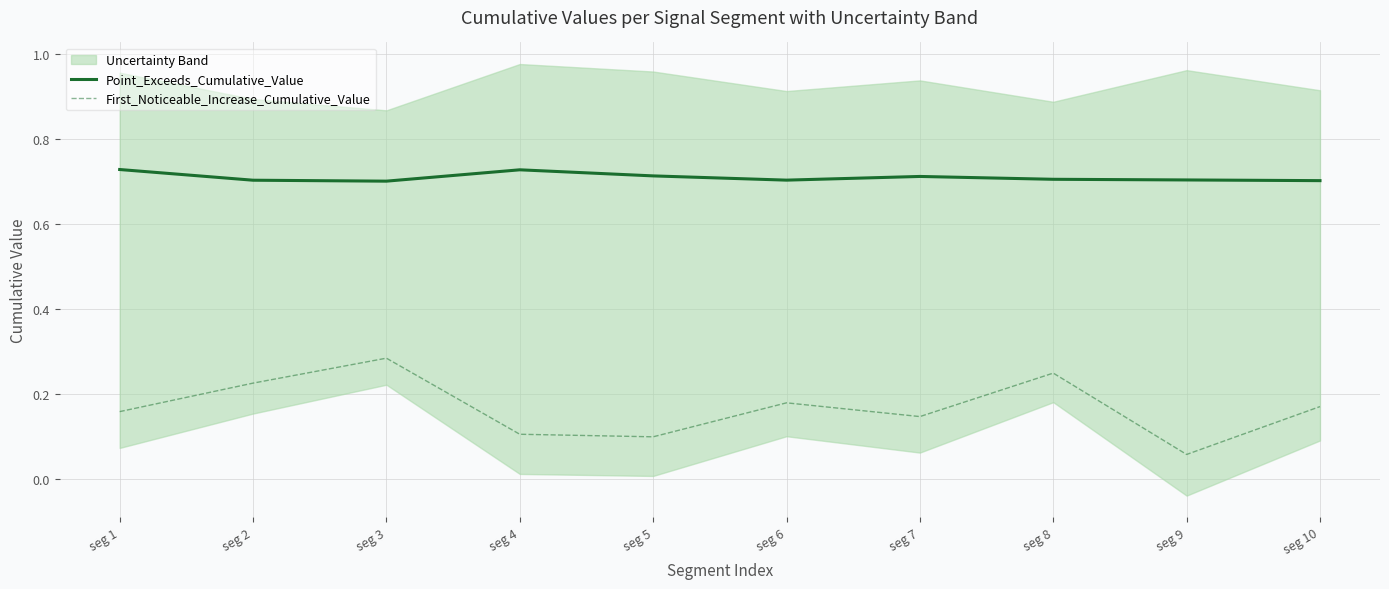

True or false: First_Noticeable_Increase_Cumulative_Value and Point_Exceeds_Cumulative_Value intersect in this chart.

False